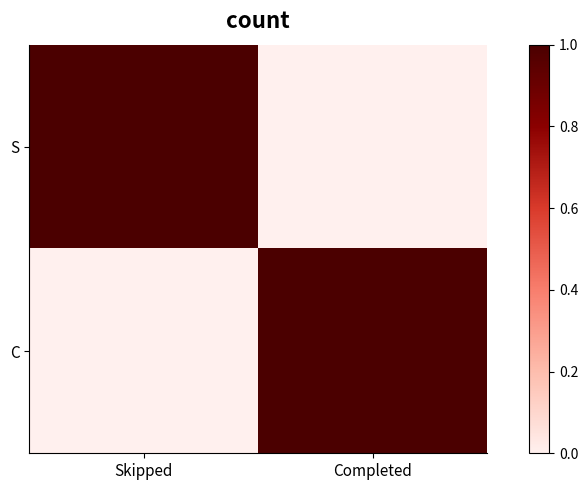

What is the difference between the highest and lowest values at Skipped?

1